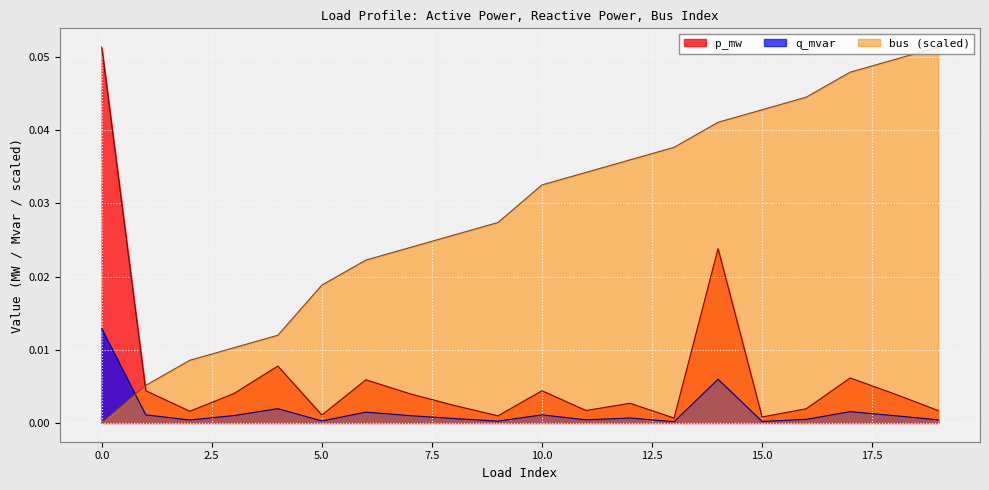

The p_mw series shows 0.0 at 5. True or false?

True